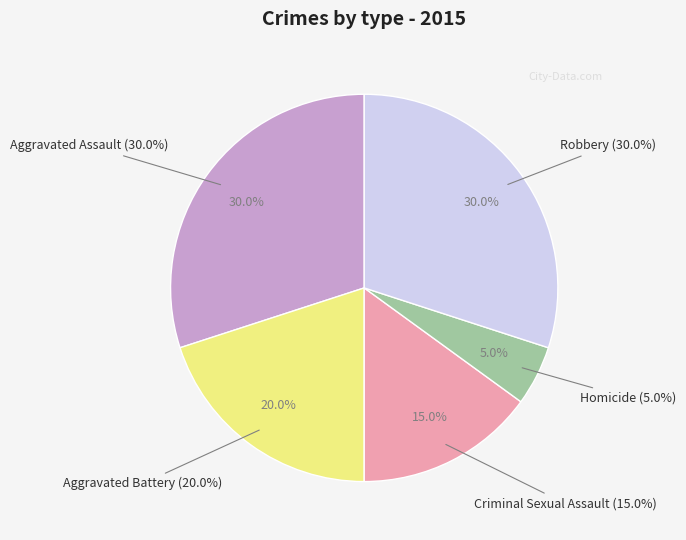

Rank the categories by value from lowest to highest.

Homicide, Criminal Sexual Assault, Aggravated Battery, Aggravated Assault, Robbery